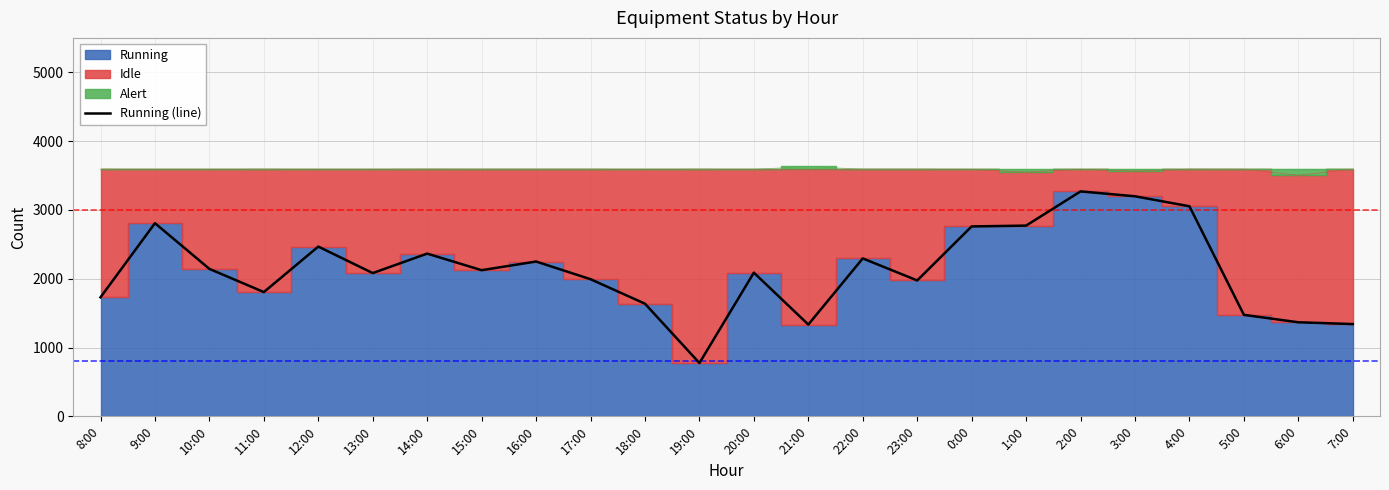

At which label is the value closest to 2022?

17:00